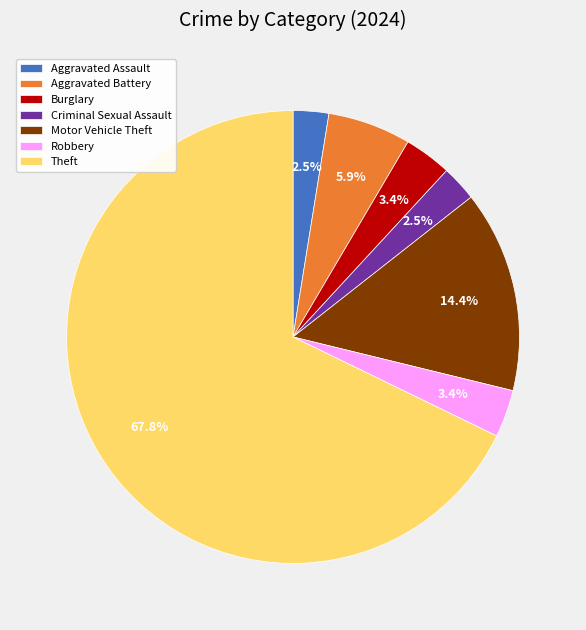

Which slice is the largest?

Theft